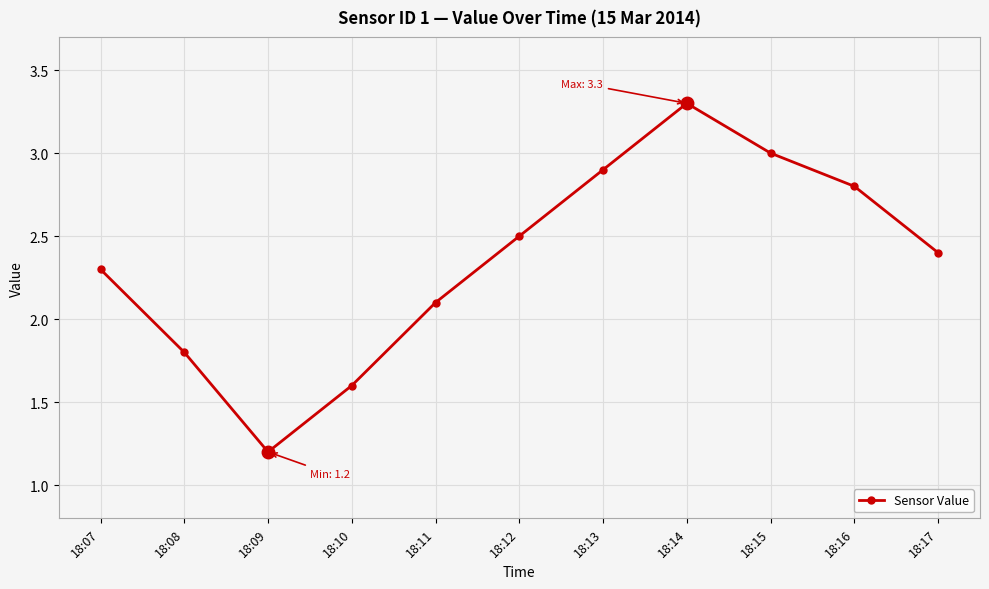

How many series are shown in this chart?

1